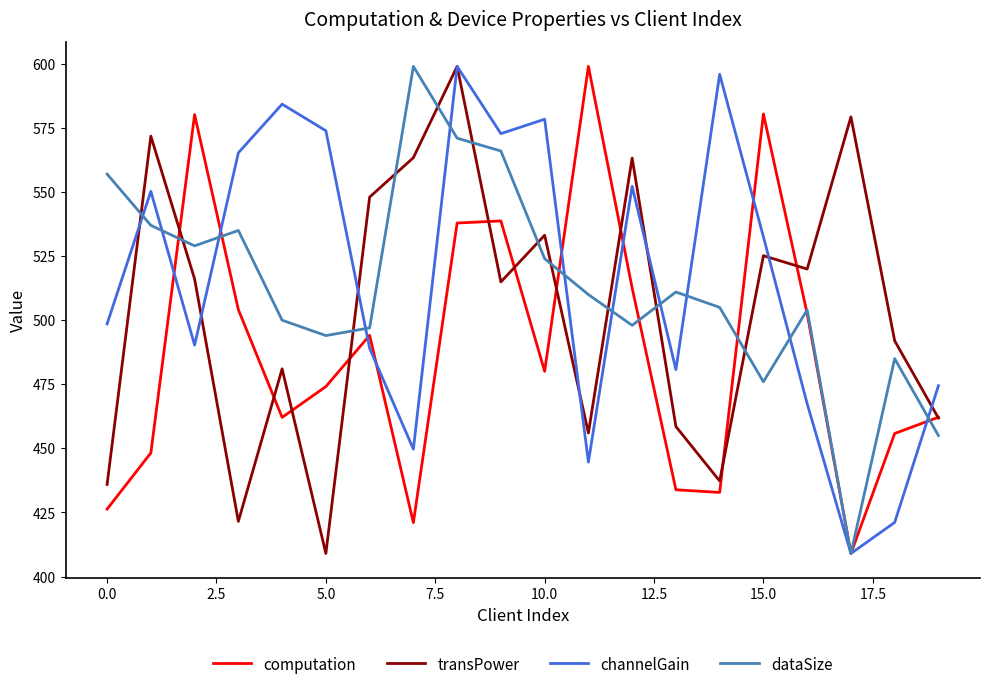

How many lines are shown in the chart?

4